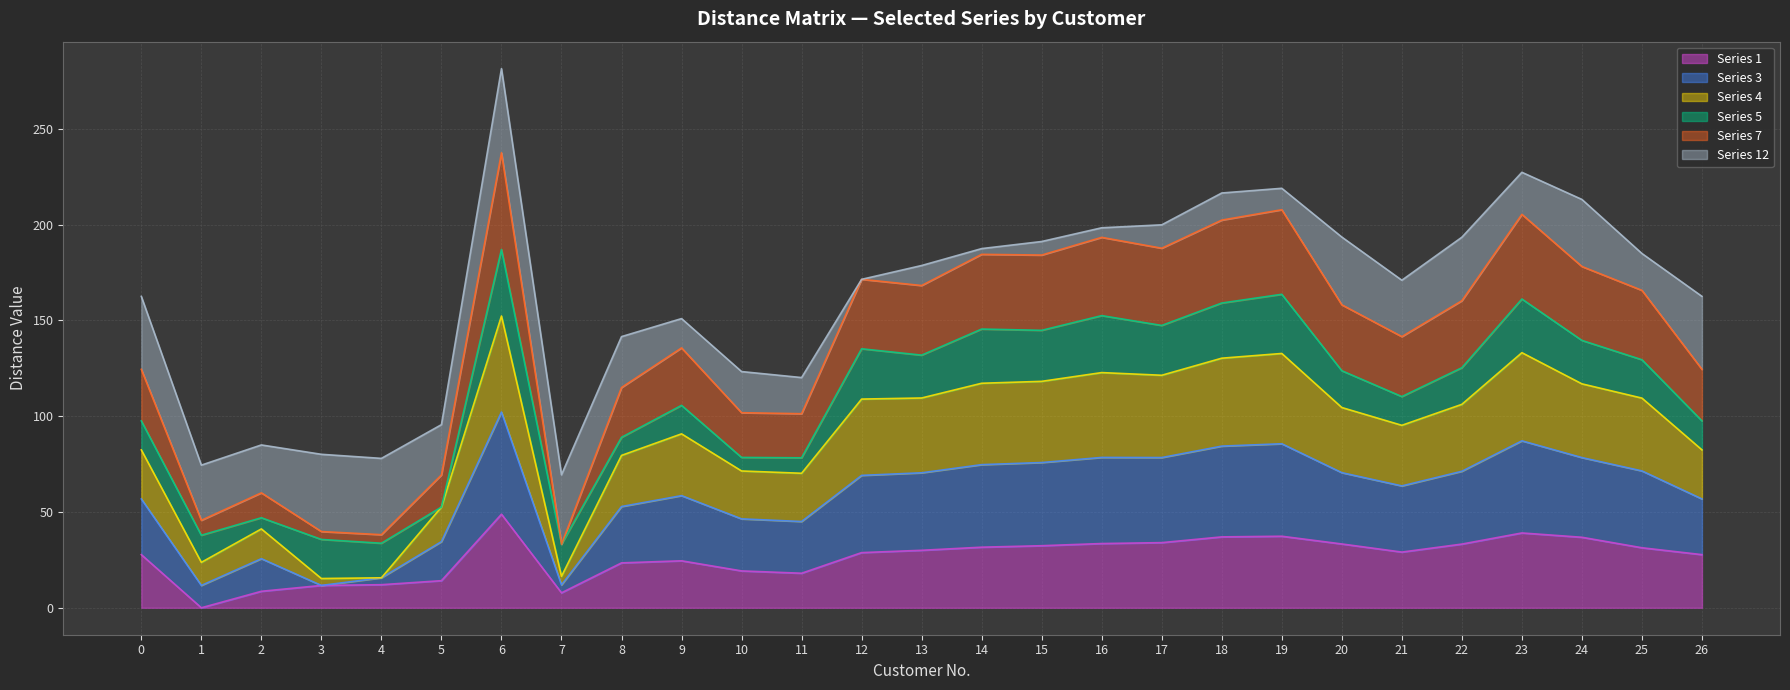

In 4, how many points are lower than both neighbors (excluding endpoints)?

8